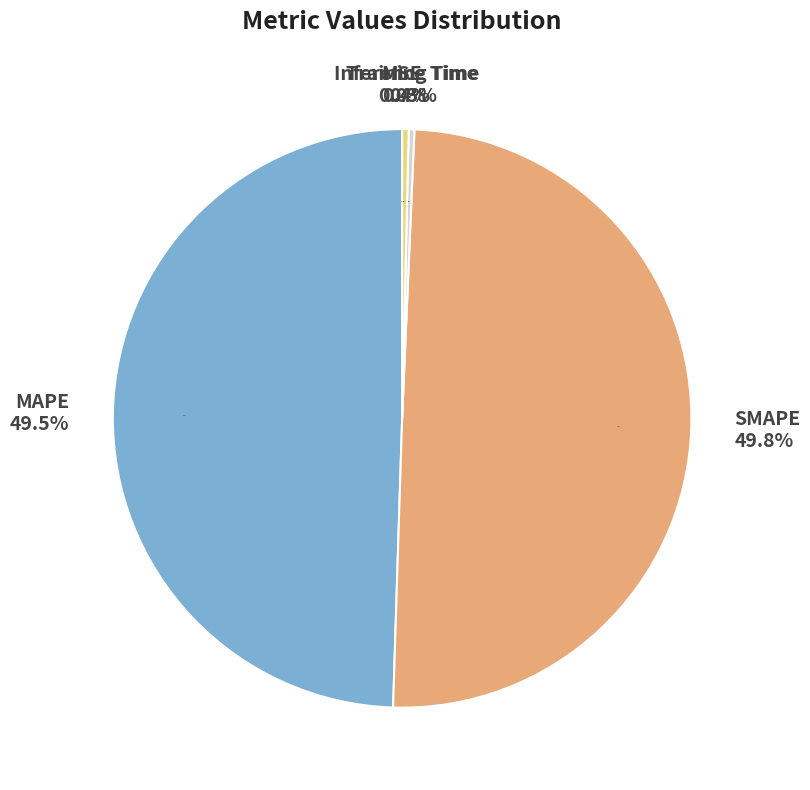

To the nearest percent, what is the difference between the largest and smallest slice percentages?

50%